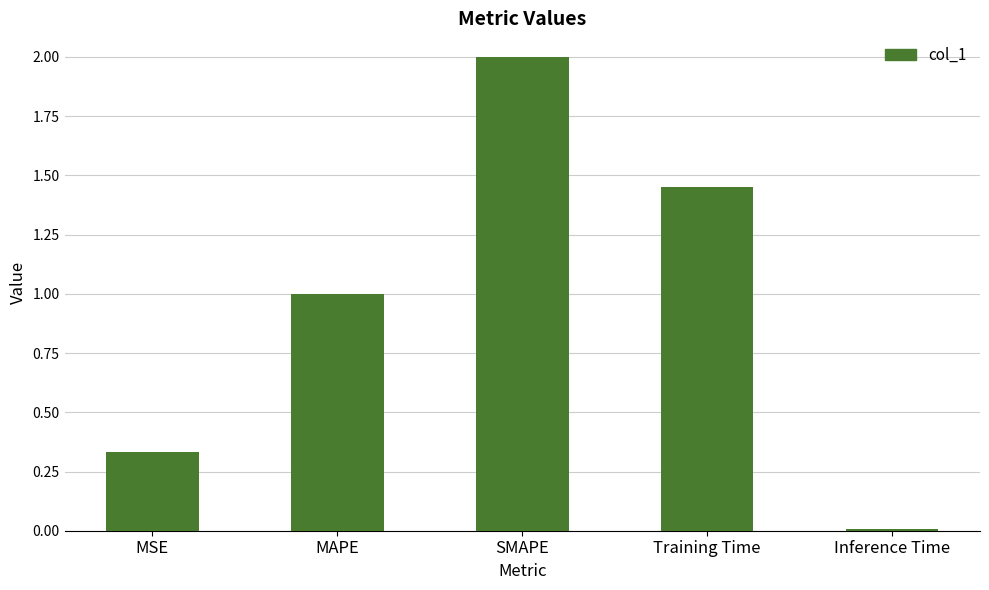

Is it true that the value at MAPE is 0.5?

False